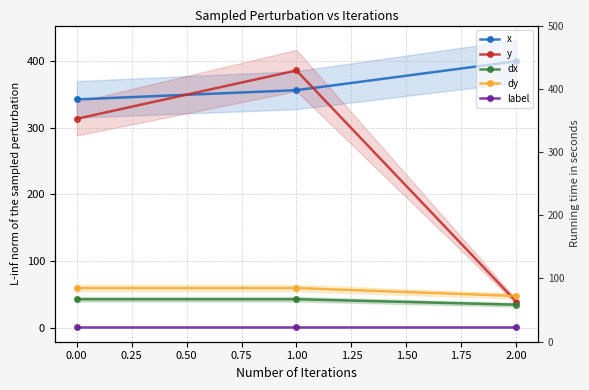

How many lines are shown in the chart?

5